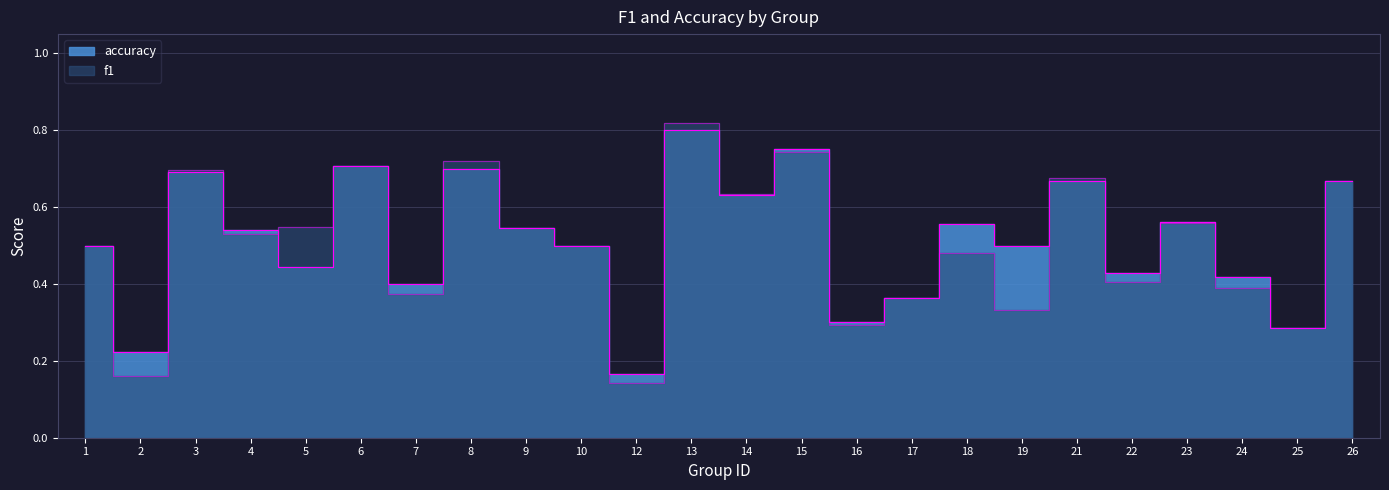

At which label is f1 closest to 0?

12